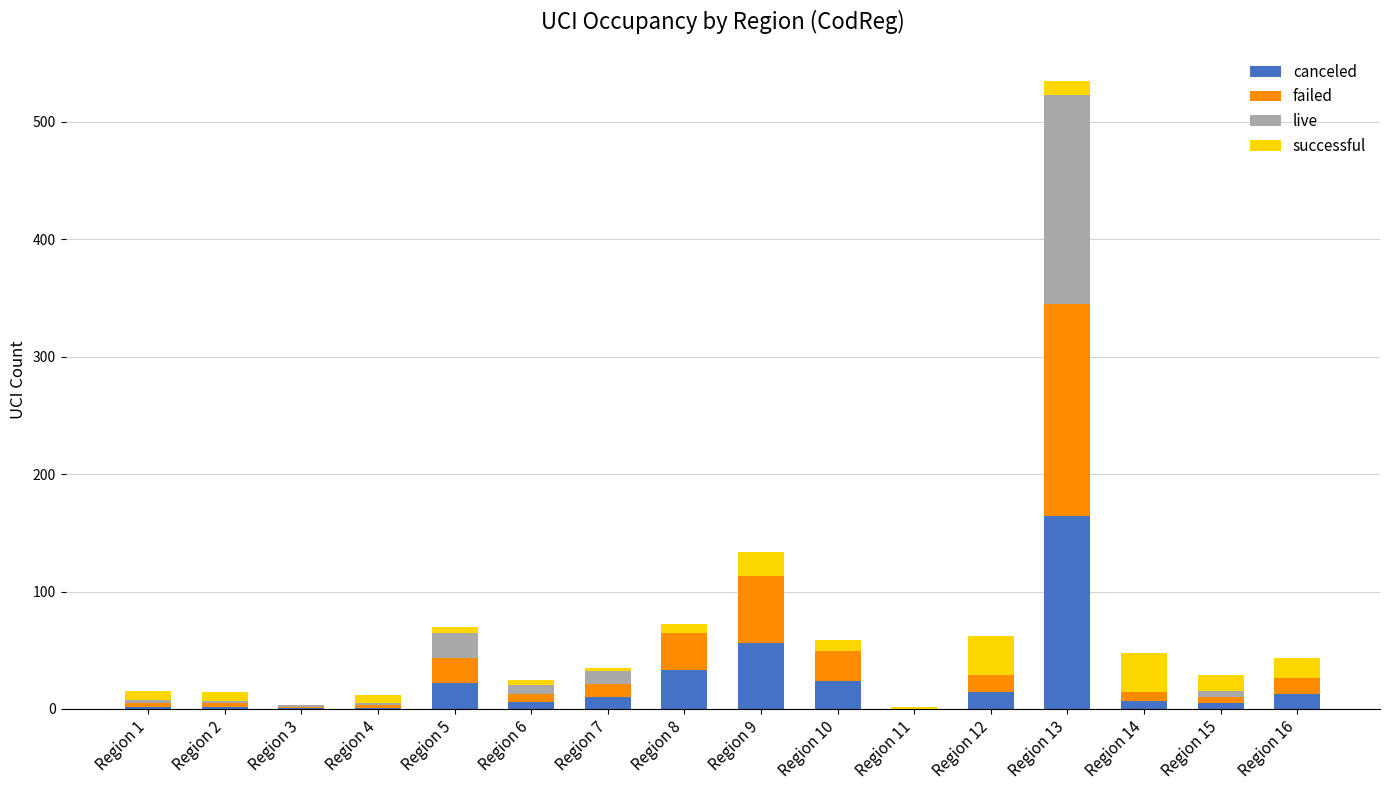

What is the highest value of the canceled series?

164.0